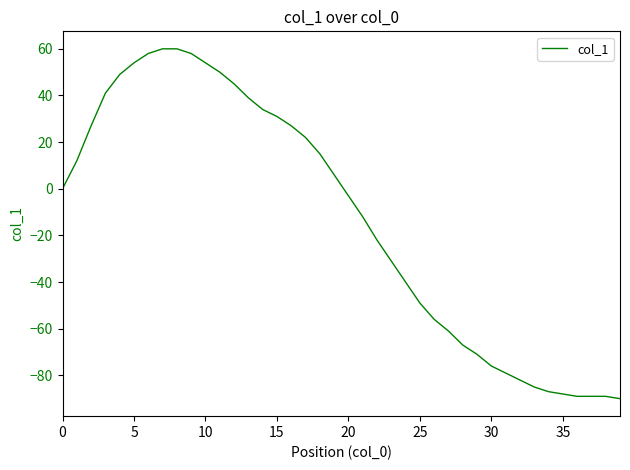

What is the maximum value shown in the chart?

60